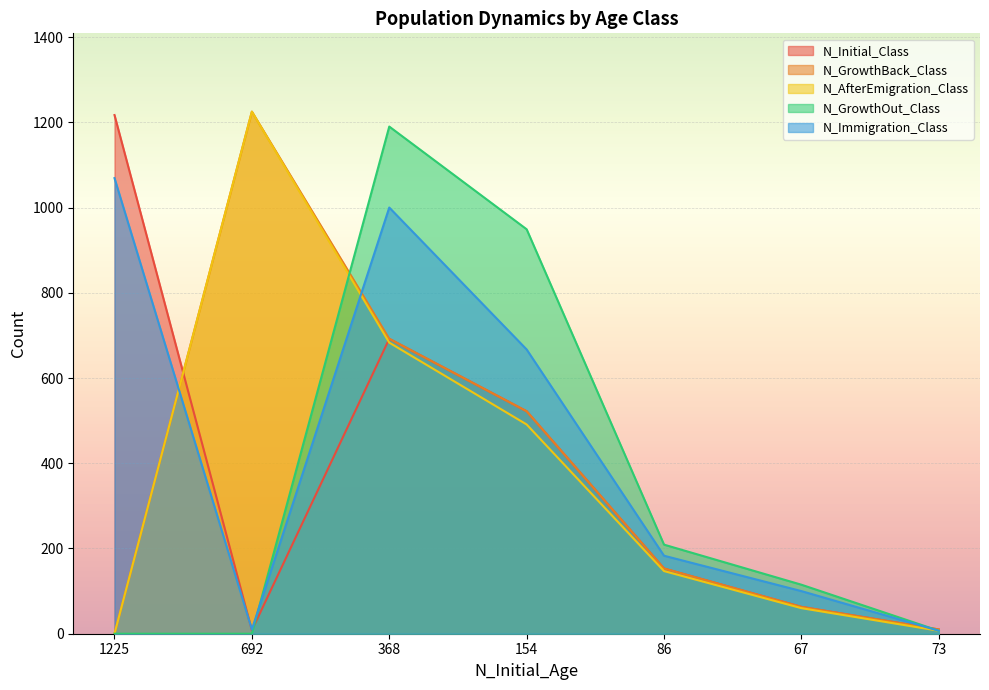

What is the difference between the maximum and second lowest values in the N_AfterEmigration_Class series?

1218